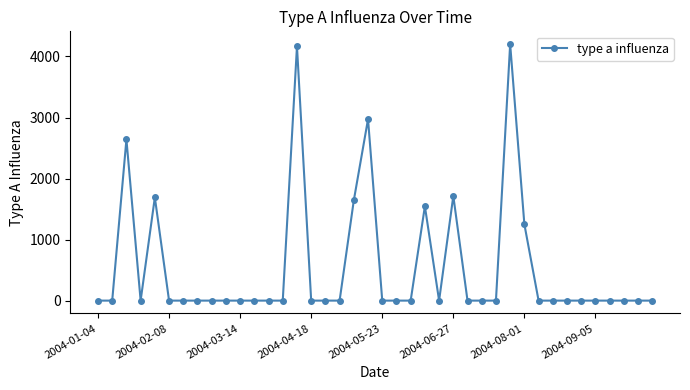

What is the greatest value displayed?

4201.9